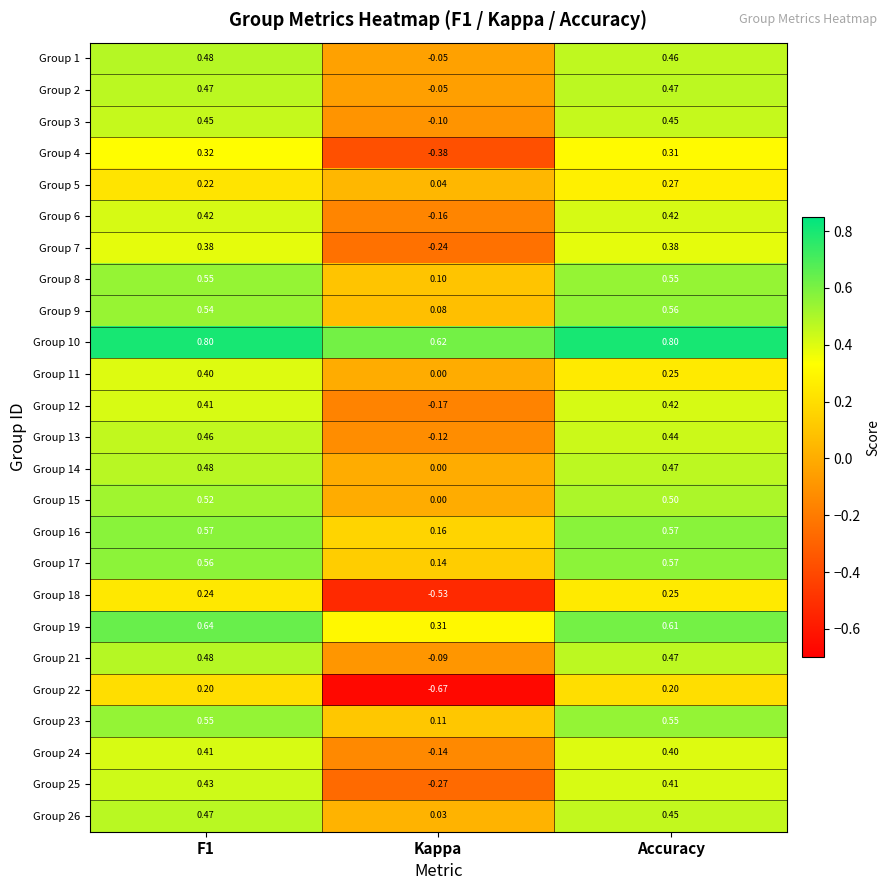

Which category has the lowest value across all series?

Kappa